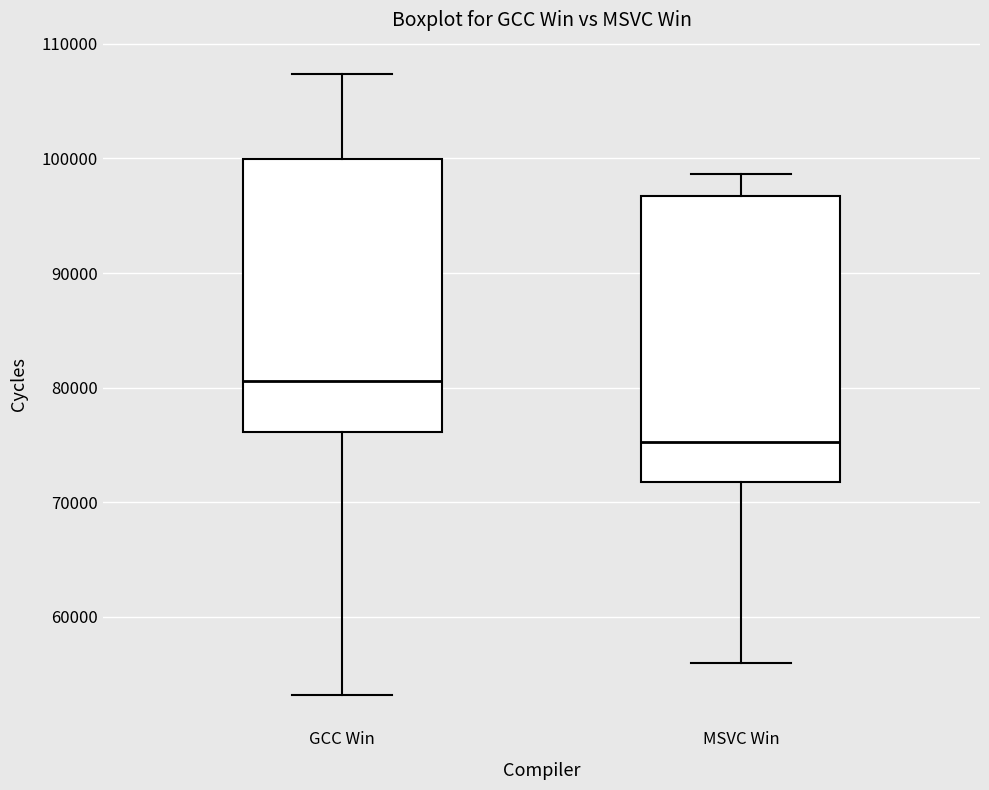

Which box is the tallest, from its lower edge to its upper edge?

MSVC Win